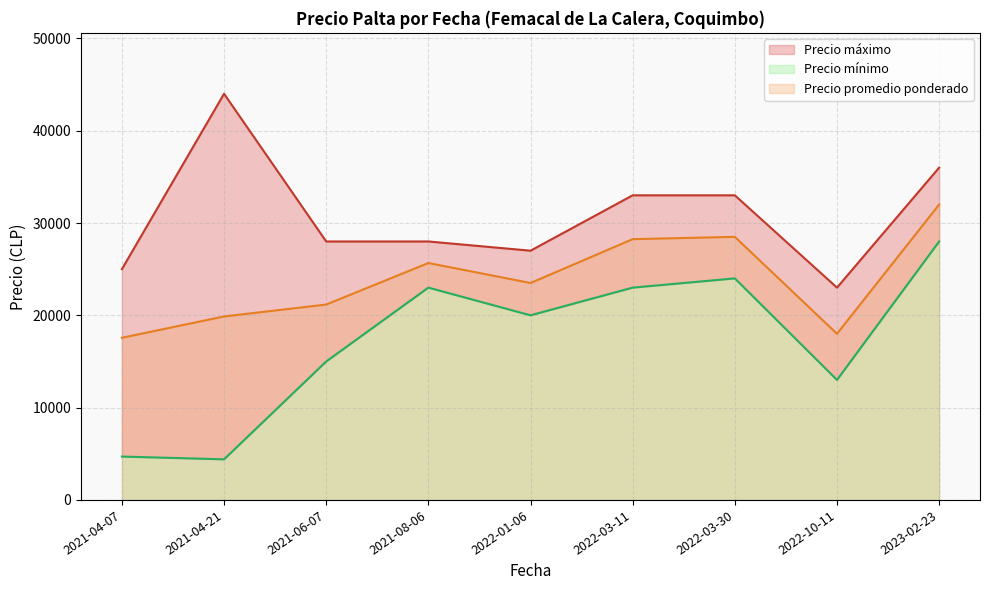

What is the highest value of the Precio promedio ponderado series?

32000.0